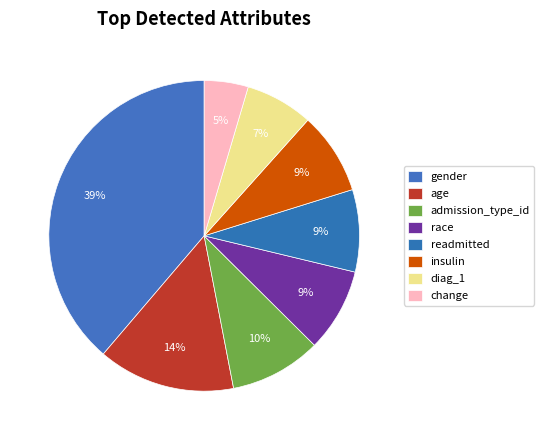

True or false: gender accounts for 39% of the total.

True